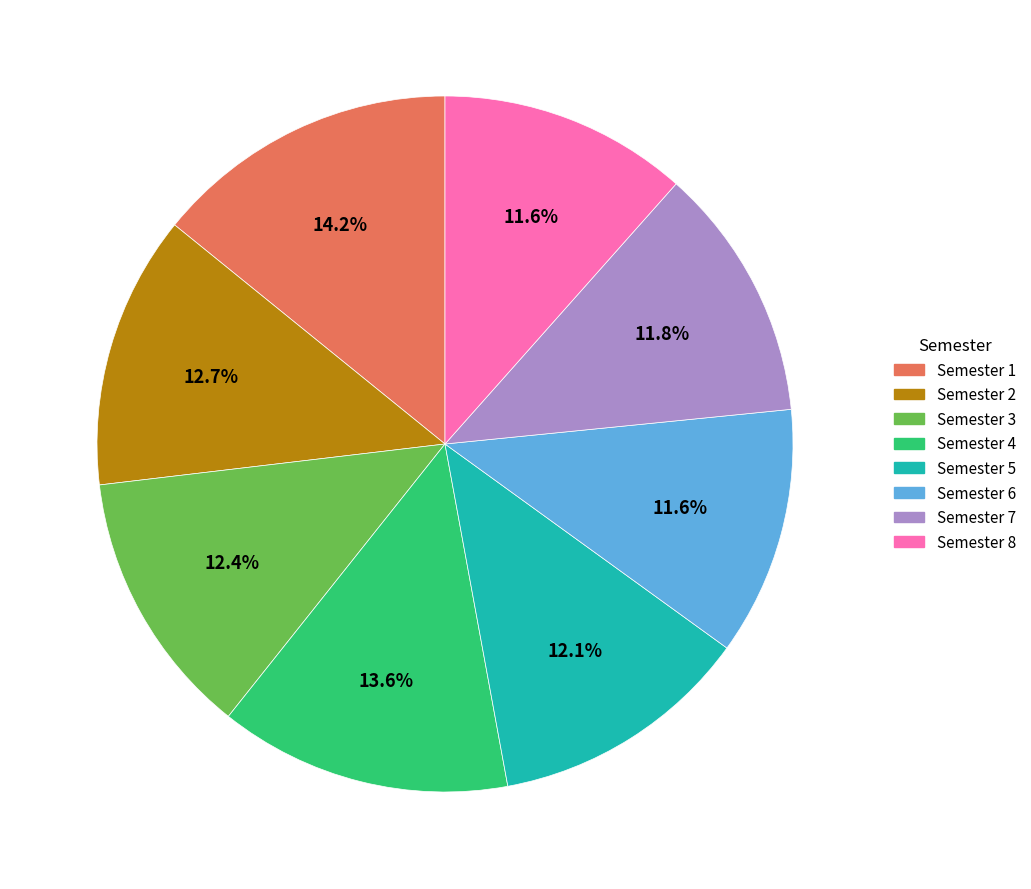

Which category has the biggest portion of the pie?

Semester 1